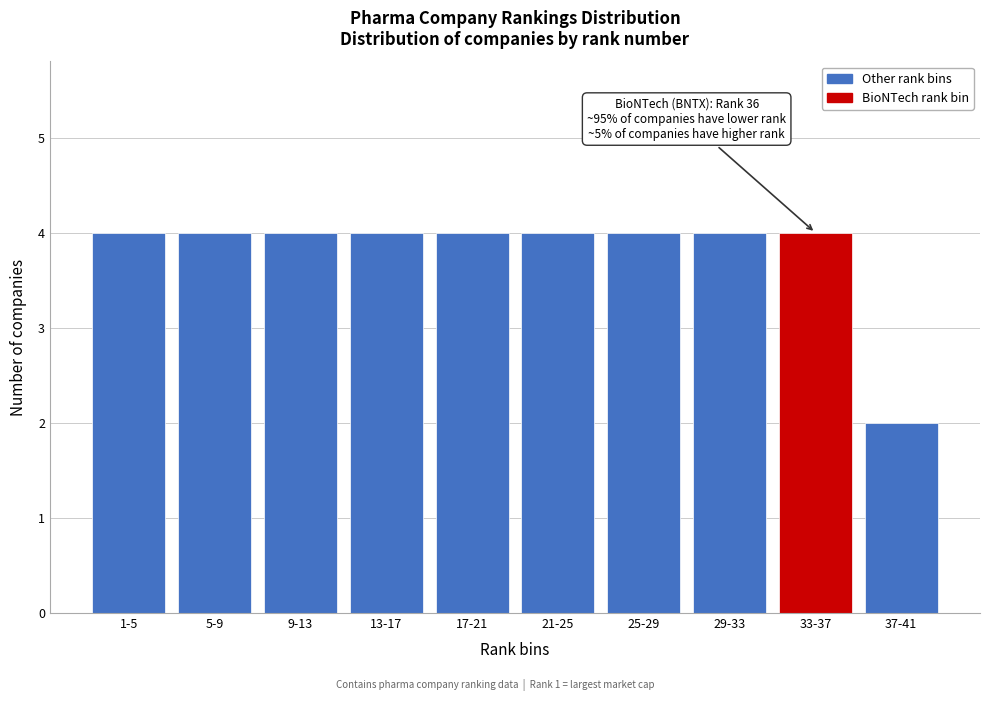

Reading left to right, what are all the values shown in this chart?

1-5=4	5-9=4	9-13=4	13-17=4	17-21=4	21-25=4	25-29=4	29-33=4	33-37=4	37-41=2